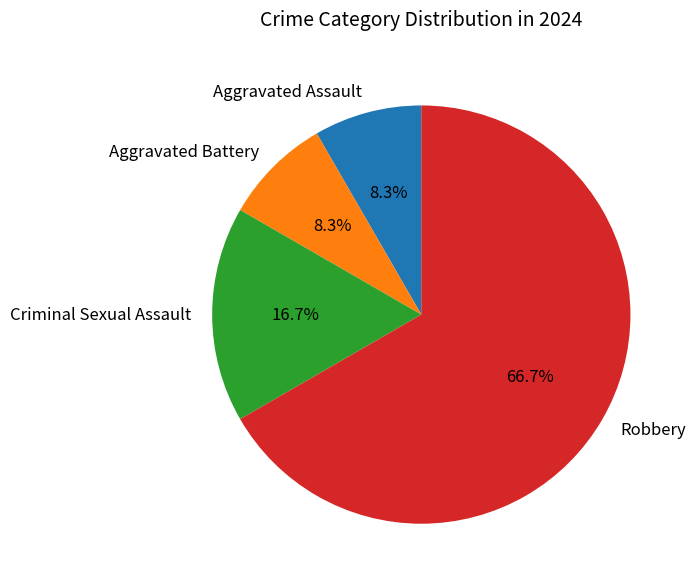

What is the majority slice?

Robbery